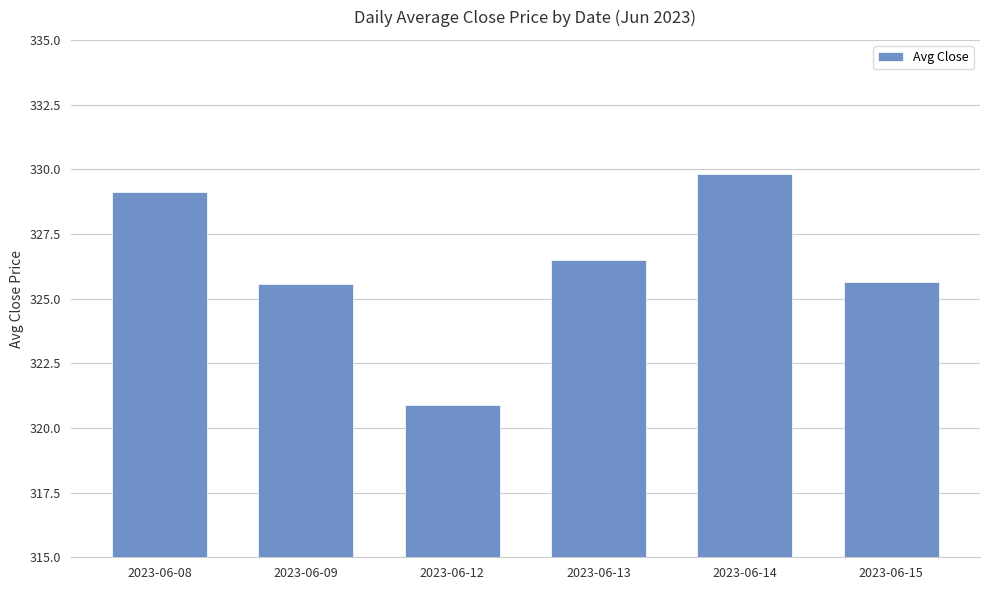

What is the change in value from 2023-06-12 to 2023-06-15?

+4.7